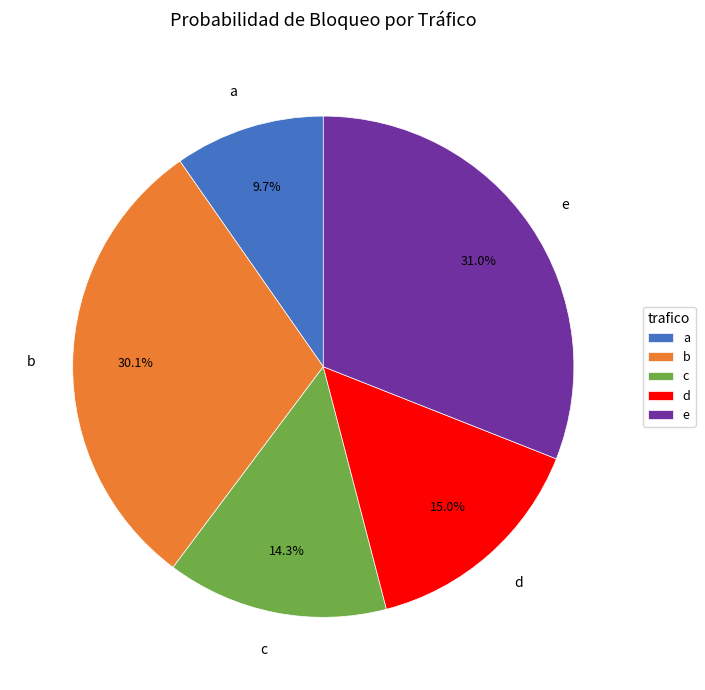

To the nearest percent, what is the average slice percentage?

20%